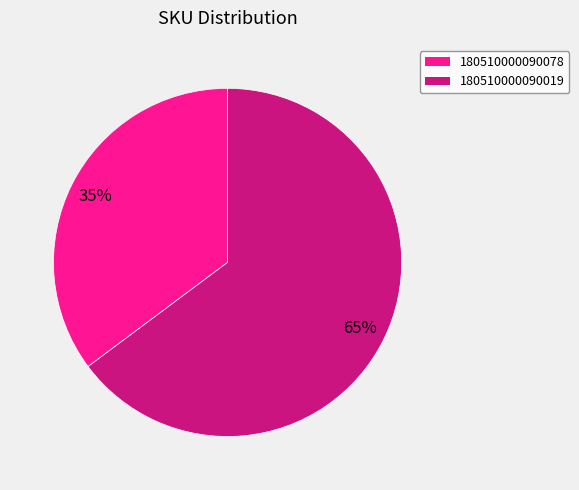

To the nearest percent, what is the difference between the 180510000090078 and 180510000090019 slice percentages?

30%